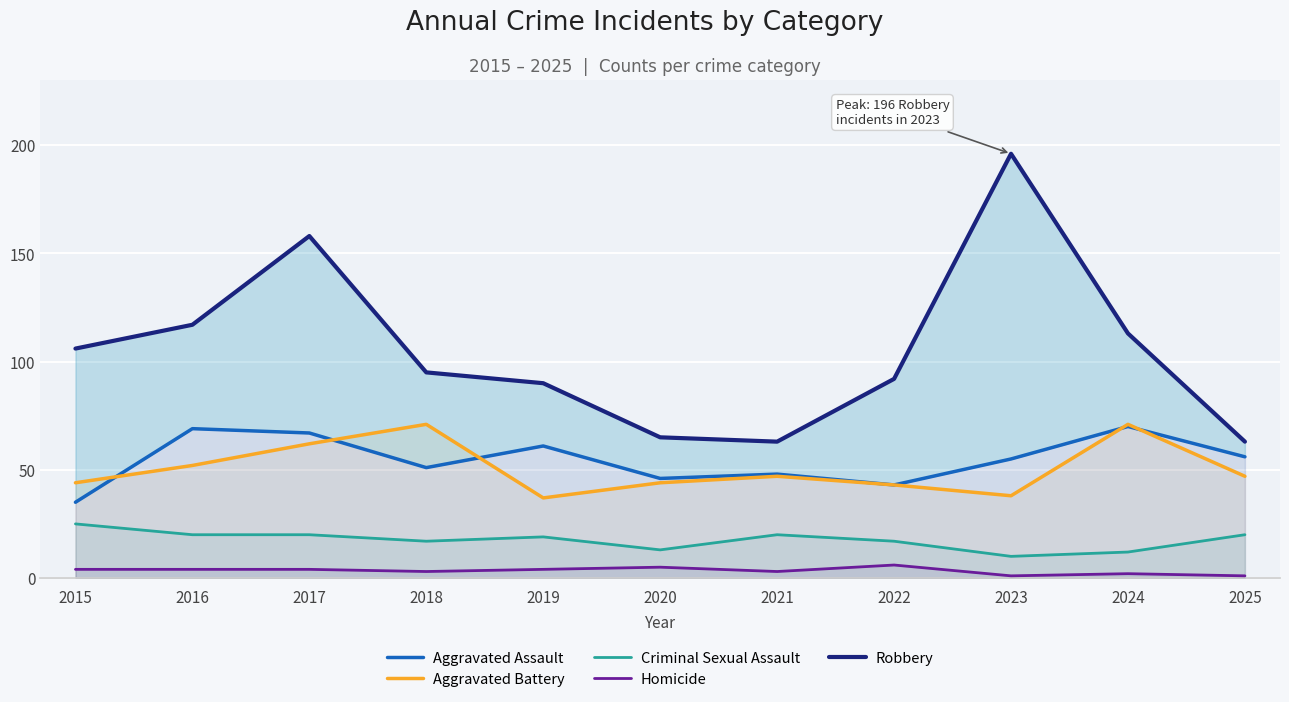

What is the sum of all Aggravated Battery values?

556